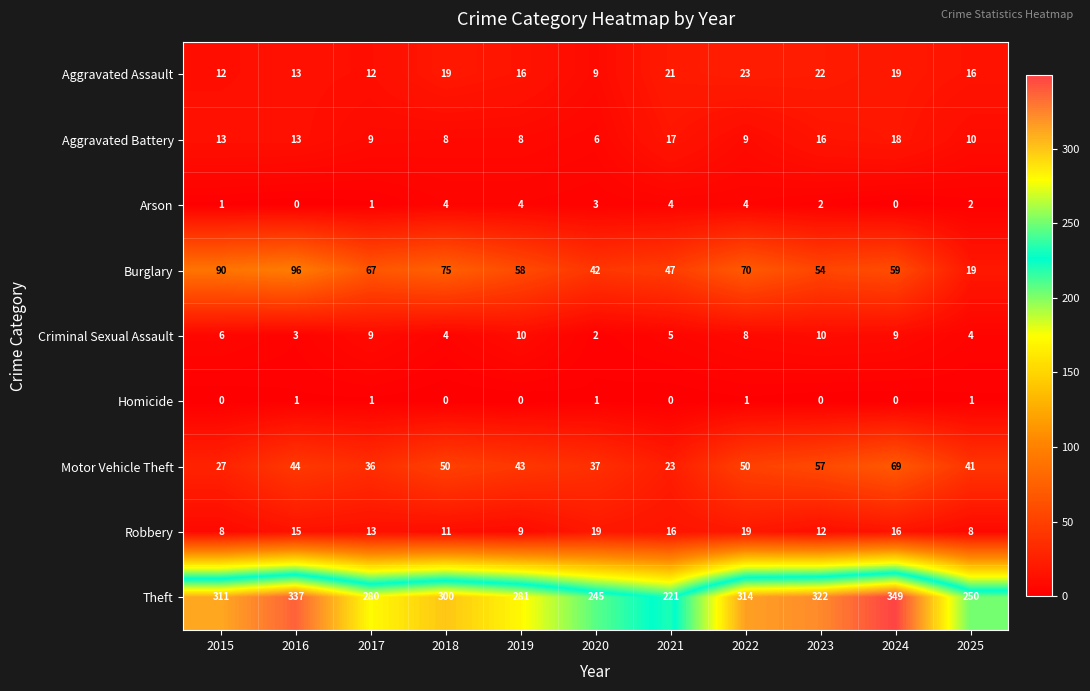

Is it true that Aggravated Battery equals 18 at 2024?

True